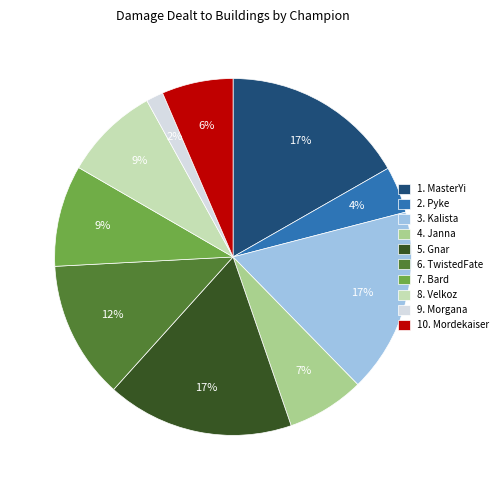

Which slice is the smallest?

9. Morgana